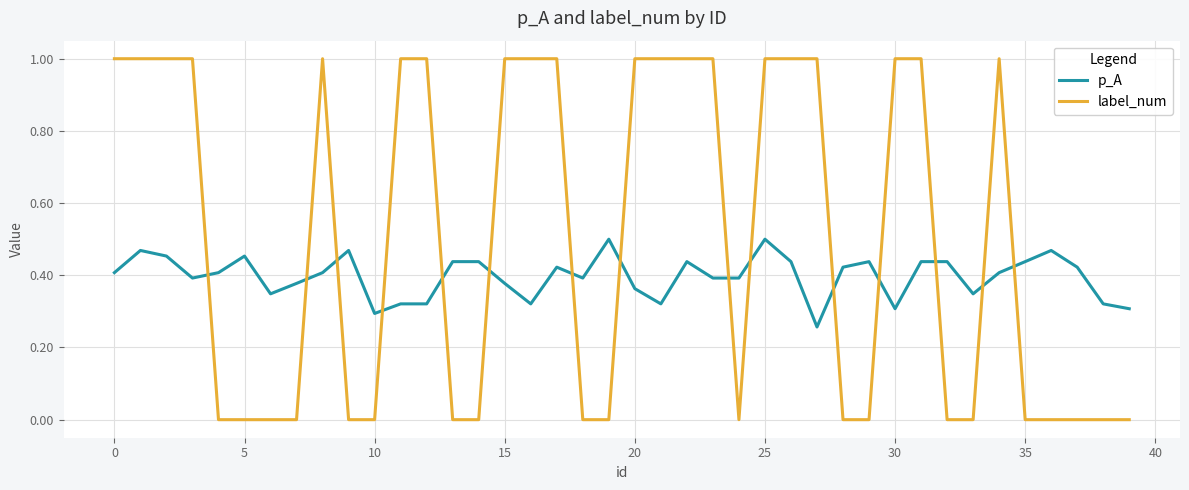

List the series in order of their overall mean, lowest first.

p_A, label_num